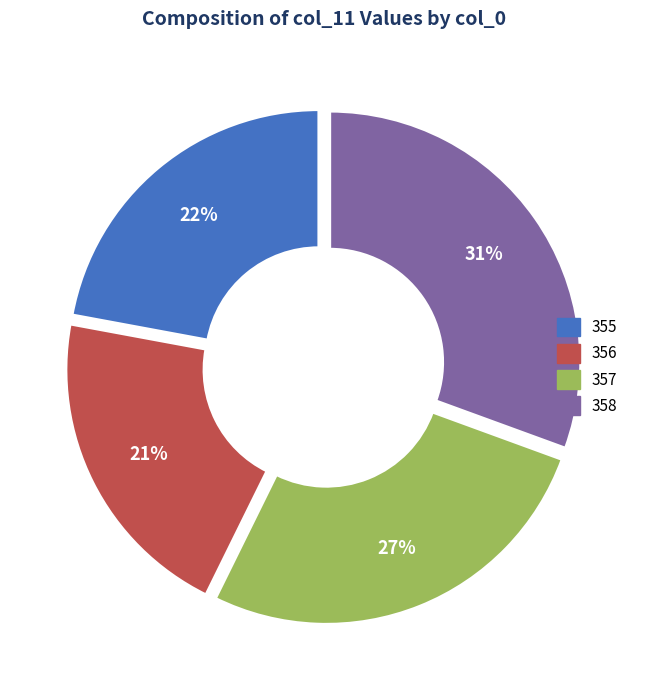

To the nearest percent, what portion does 356 represent?

21%